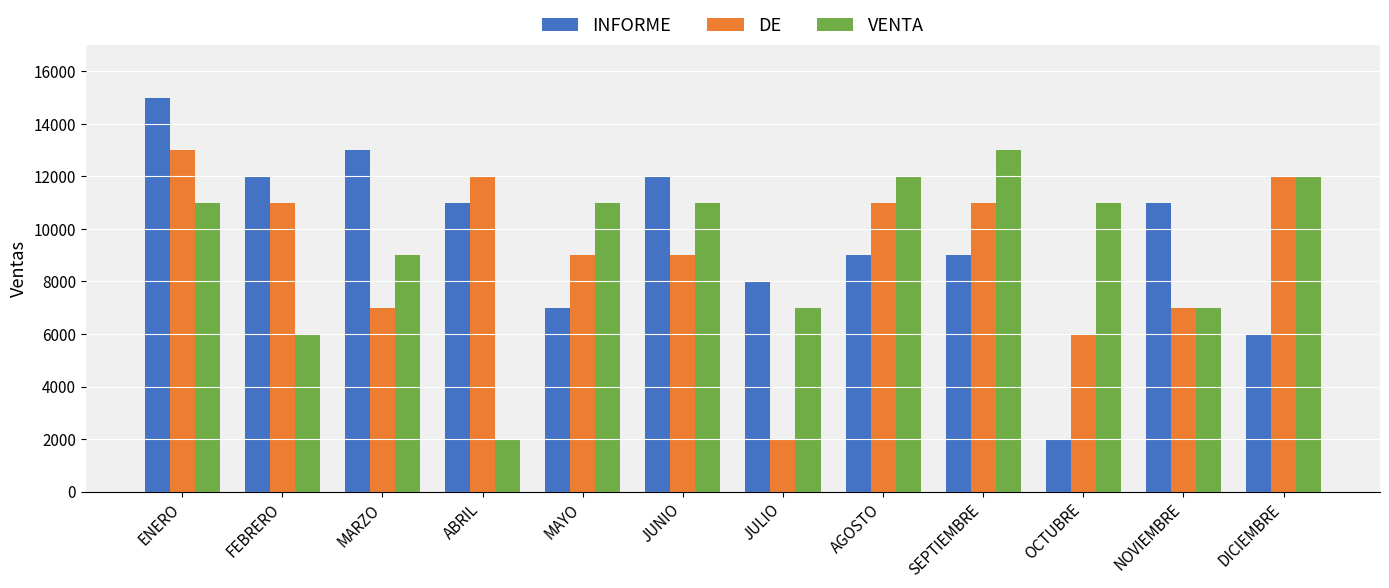

How many series are shown in this chart?

3